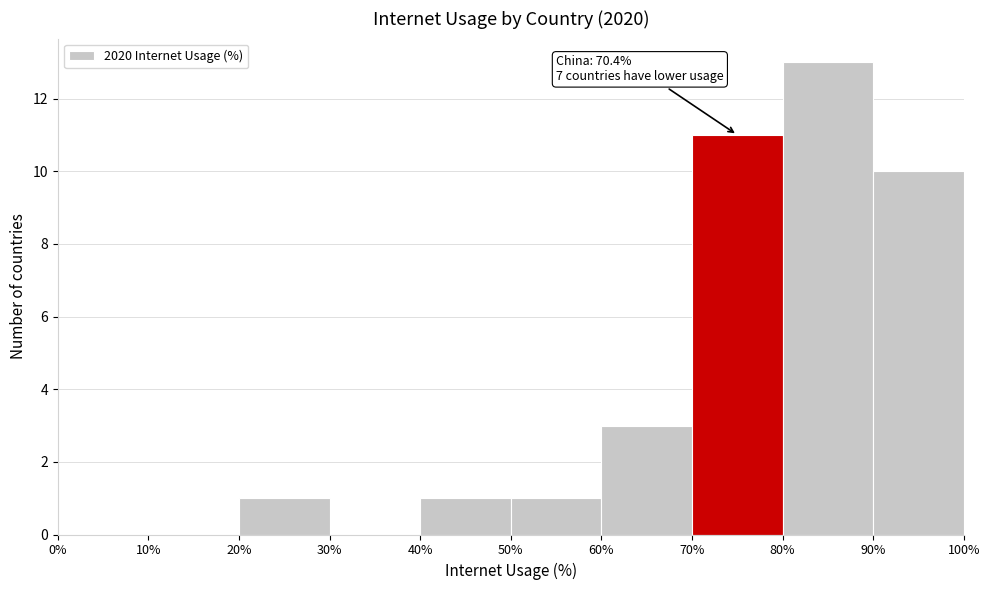

Which range on the x-axis has the tallest bar?

80% to 90%